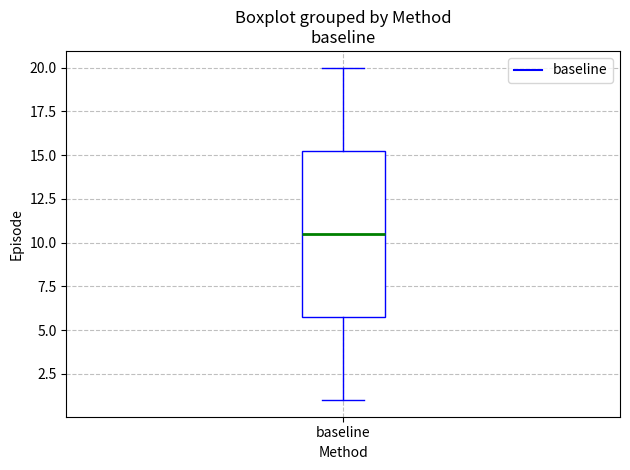

Read this box plot against the y-axis: the position of the median line, the range covered by the box, and the ends of both whiskers. The values are not printed on the chart, so give them approximately, as read against the axis.

median 10.5, box 6.0 to 15.5, whiskers 1.0 to 20.0